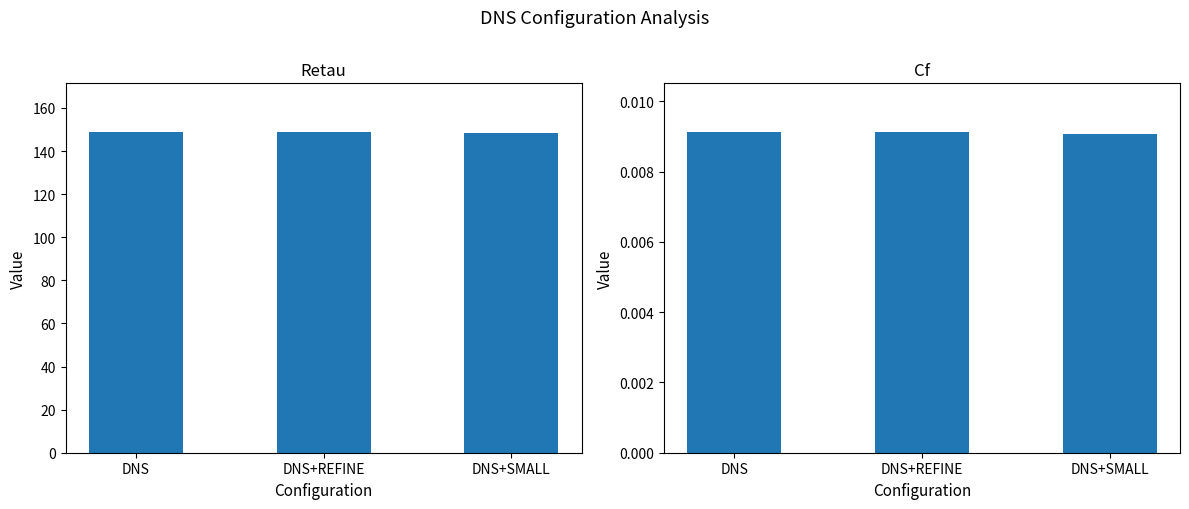

Which series has the largest total across all categories?

Retau